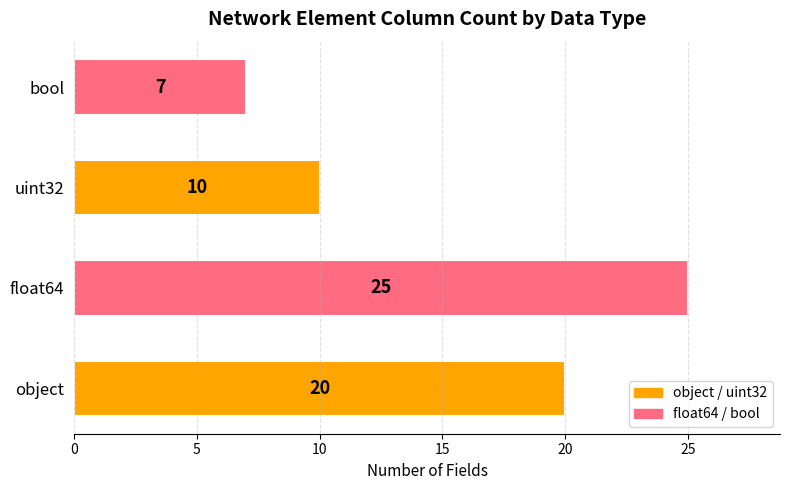

The chart shows a value of 10 at float64. True or false?

False